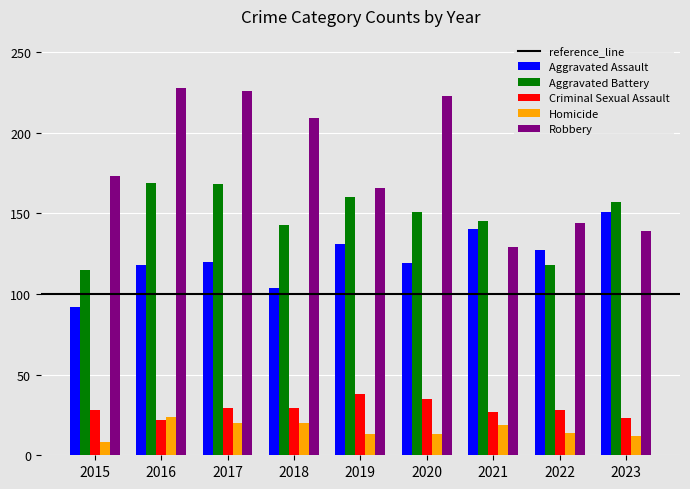

What is the total value across all series at 2015?

416